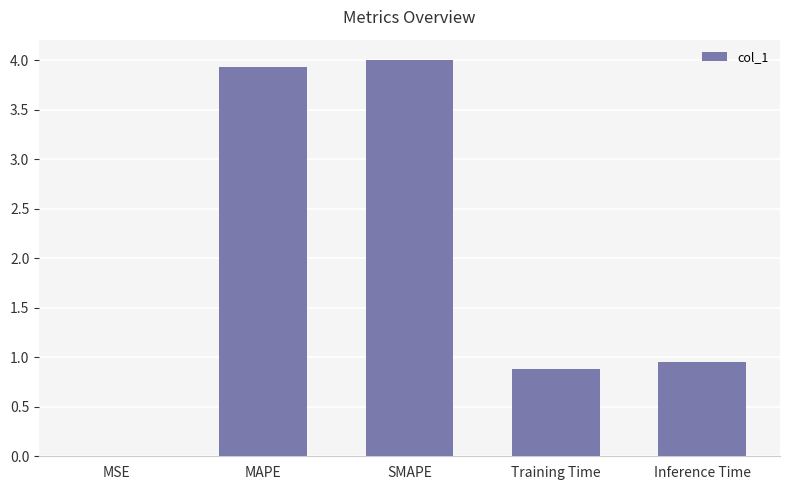

What is the maximum value shown in the chart?

4.0